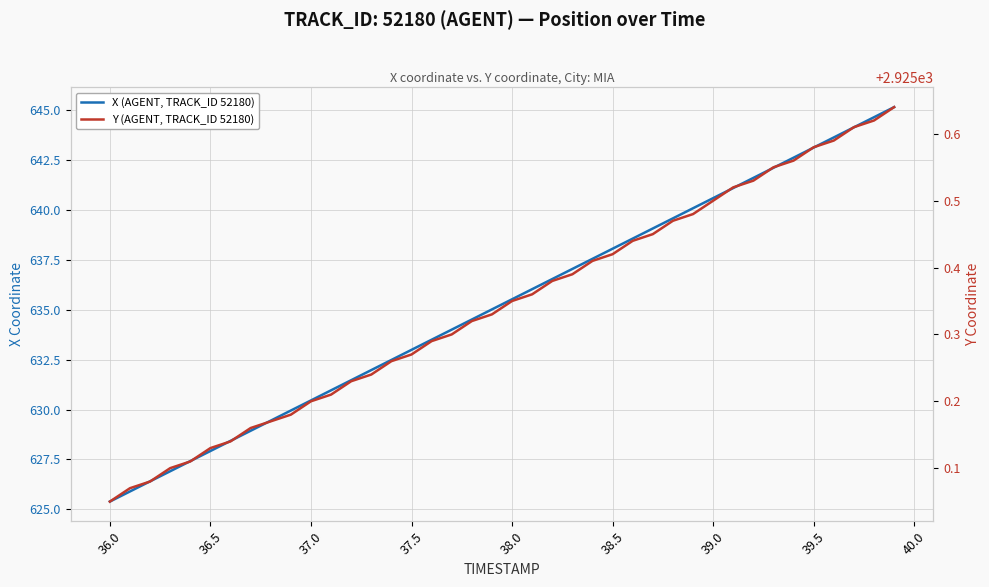

Is this an area chart (filled region under the line)?

No